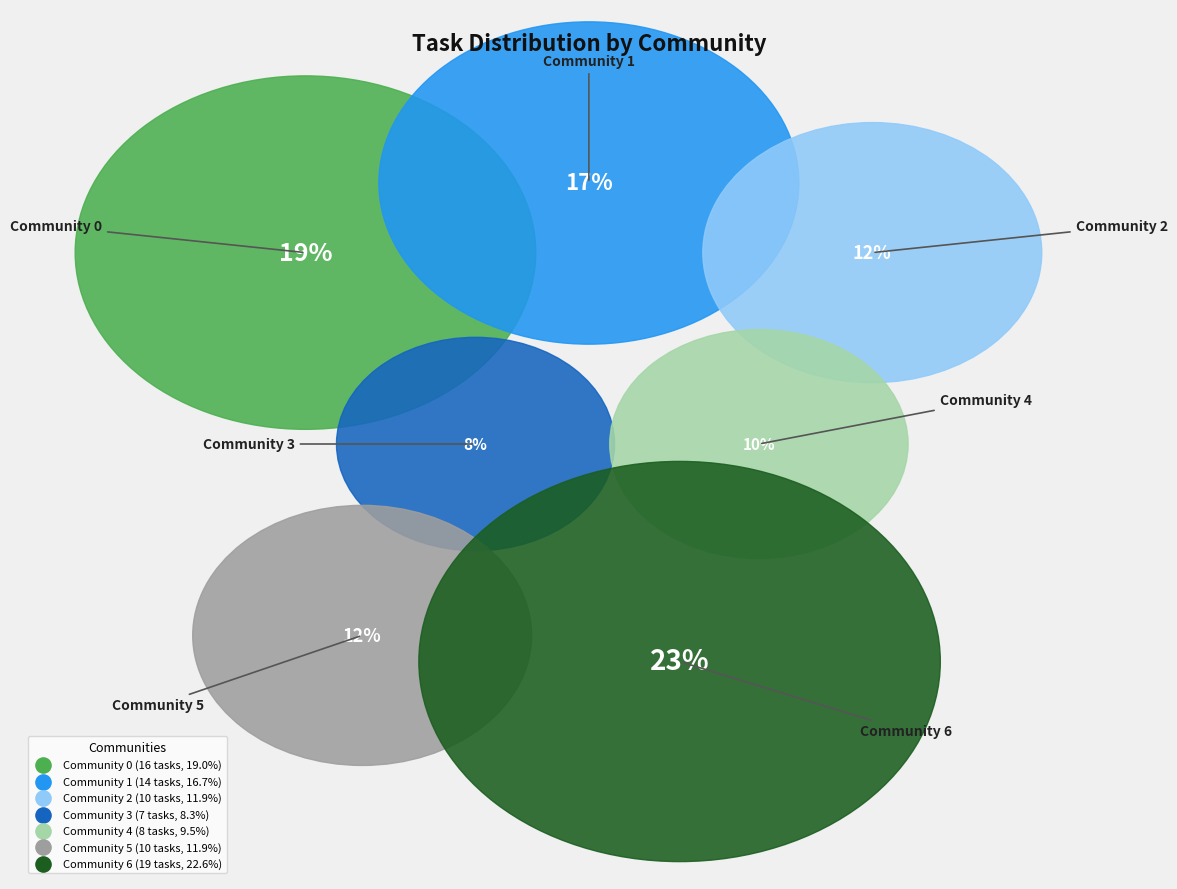

Approximately how many times larger is the value at Community 6 compared to Community 5?

1.9